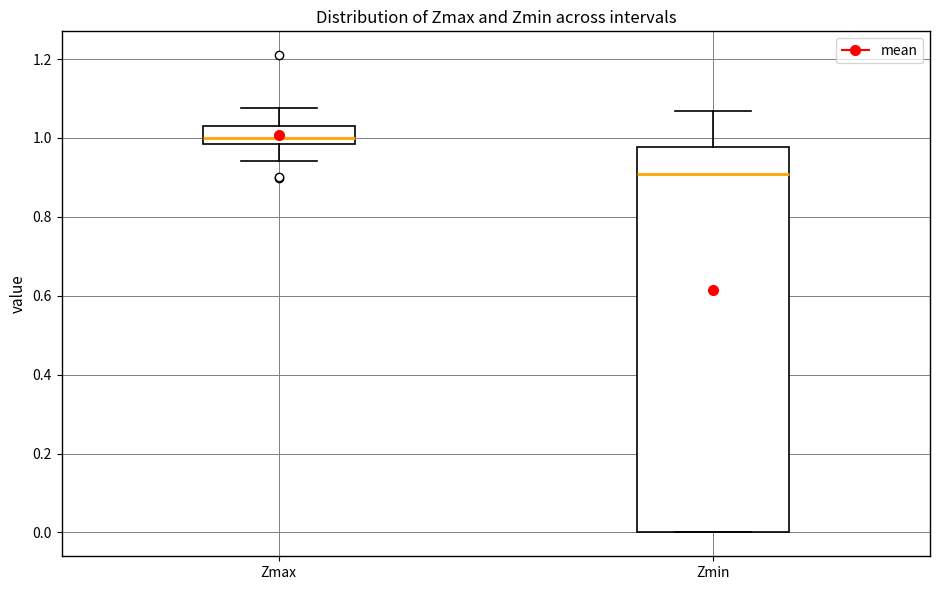

Which box has the highest median line?

Zmax